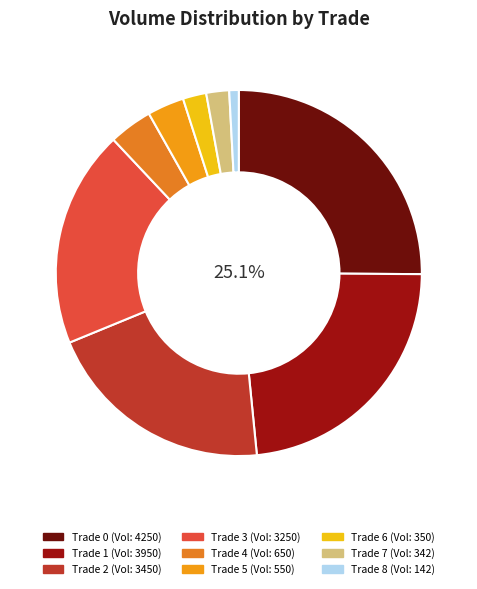

Rank the categories by value from highest to lowest.

0, 1, 2, 3, 4, 5, 6, 7, 8